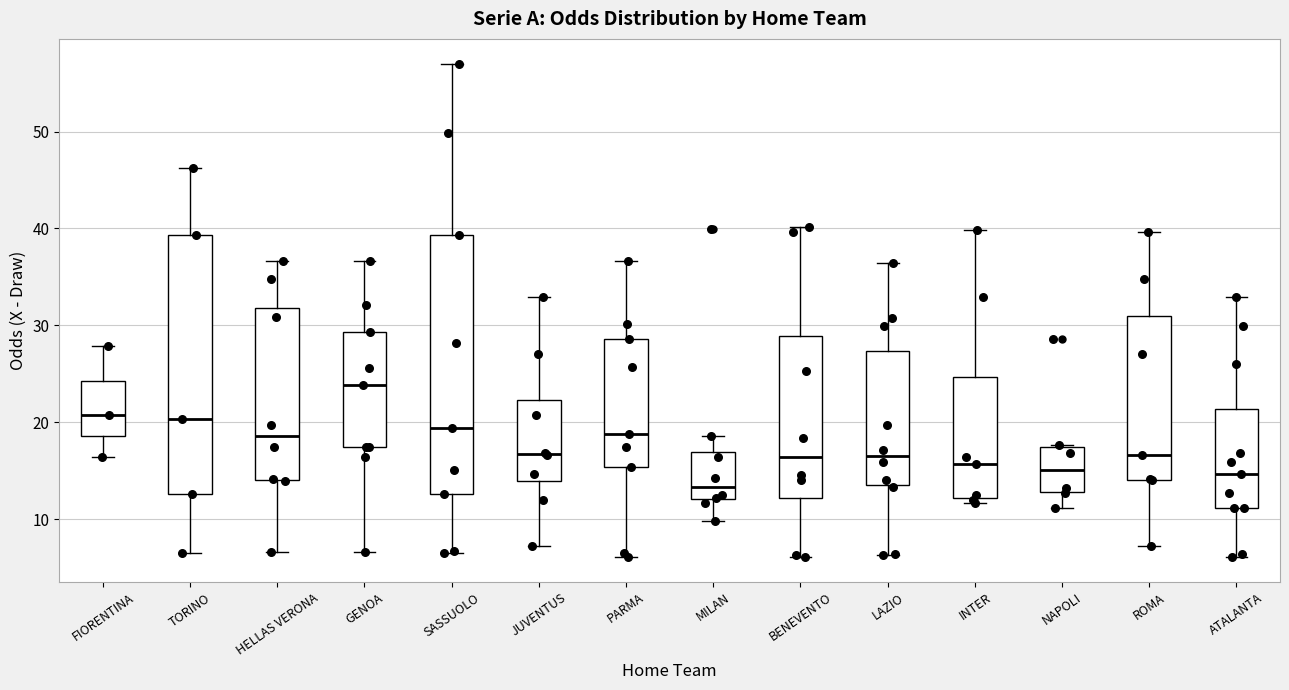

Which box has the lowest median line?

MILAN